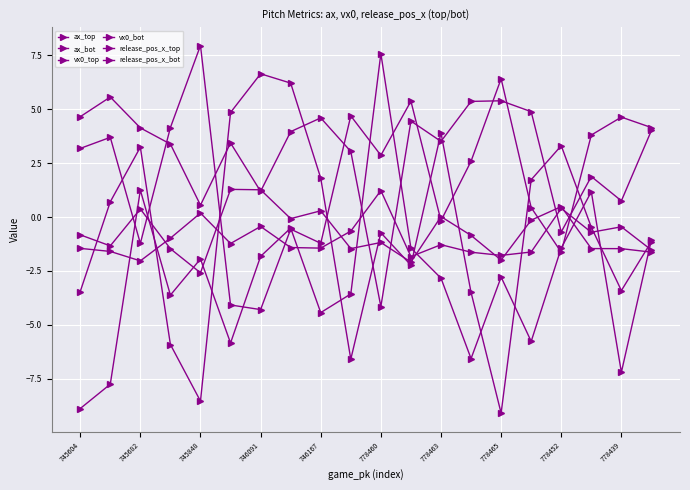

What is the label of the 11th point from the right?

778439